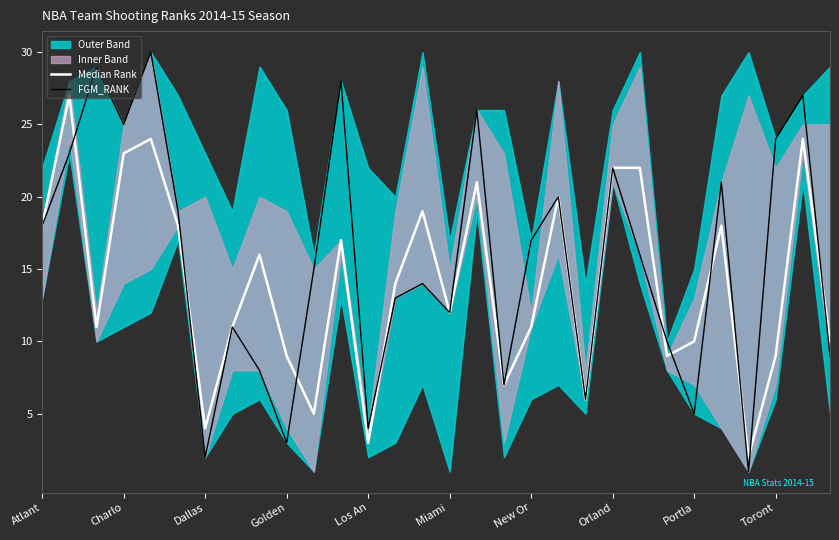

Rank the series by their average value, from lowest to highest.

Median Rank, FGM_RANK